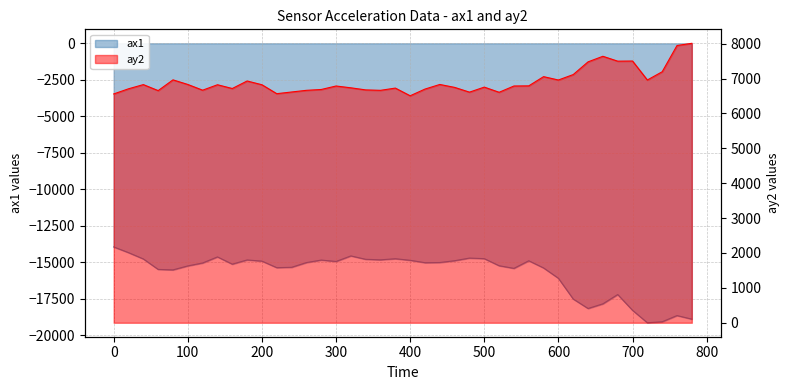

Between 20 and 420, which series saw the biggest shift?

ax1